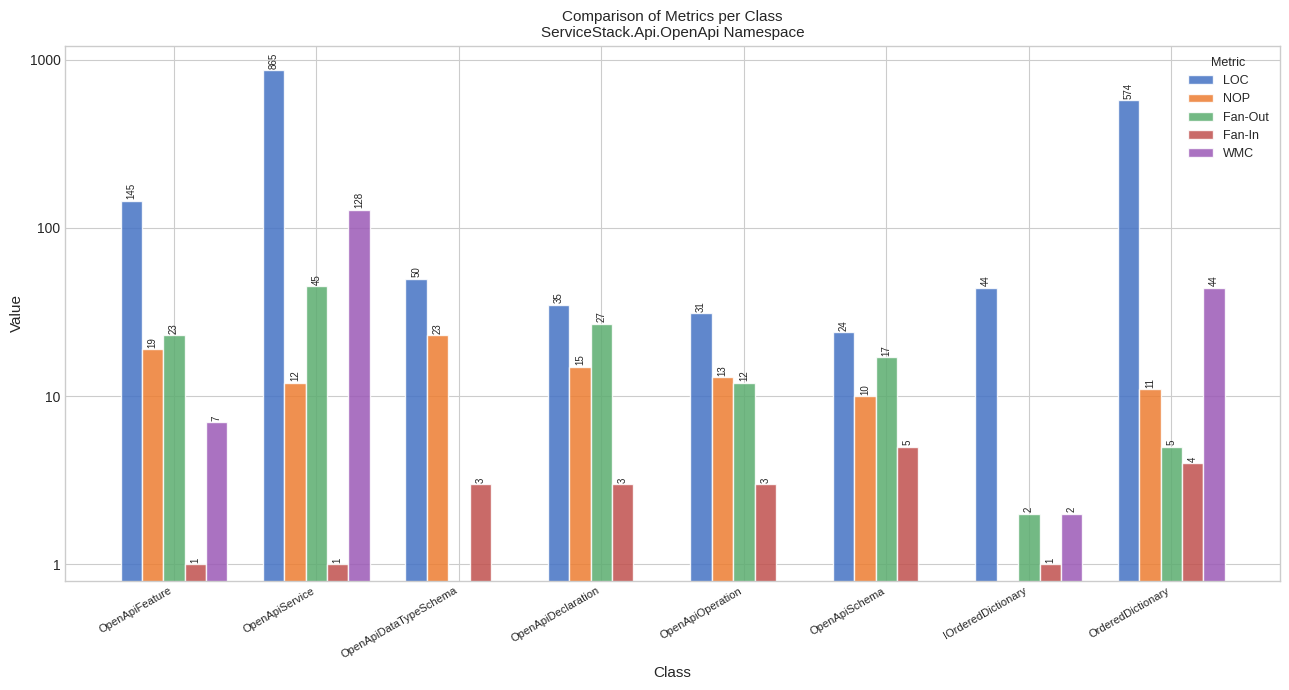

The Fan-Out series shows 45 at OpenApiService. True or false?

True